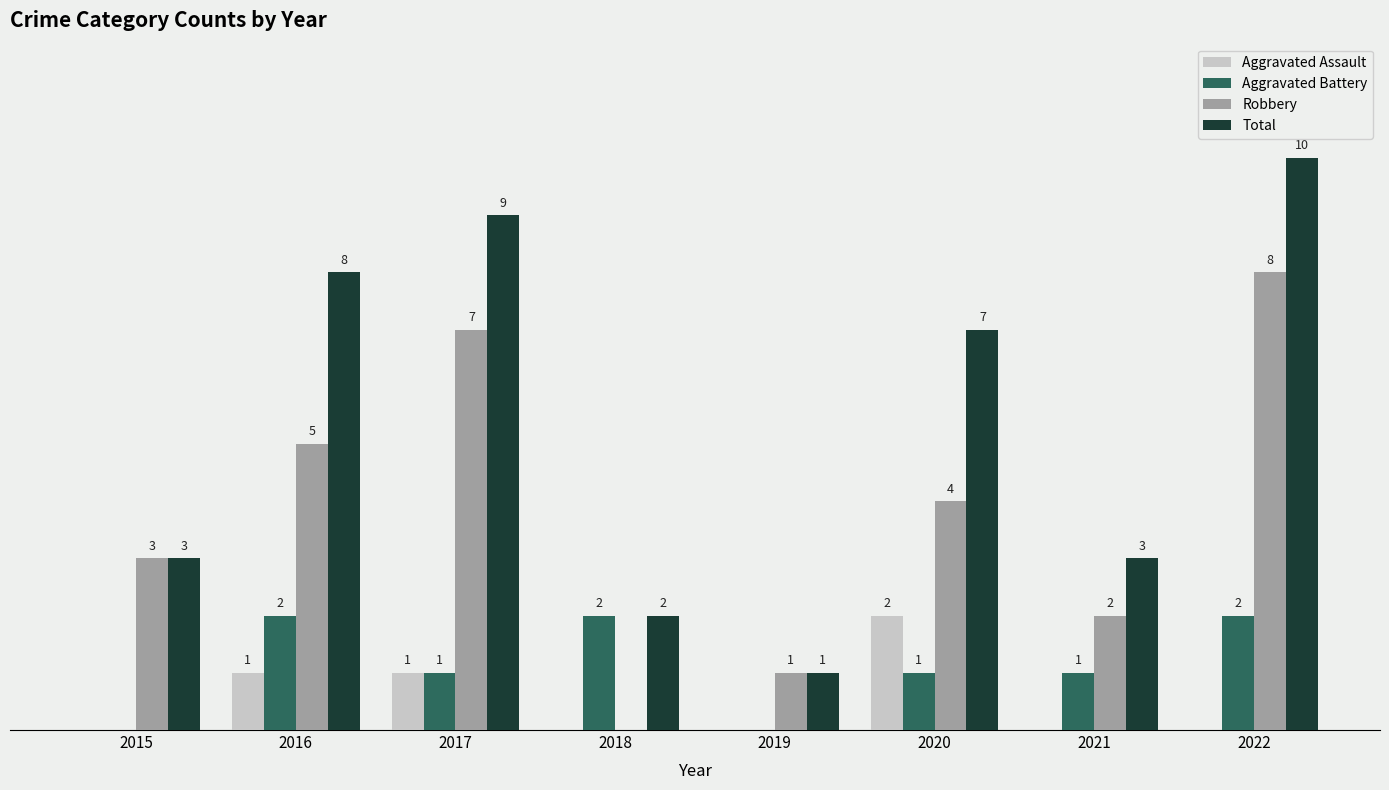

Which series changed the most between 2018 and 2019?

Aggravated Battery